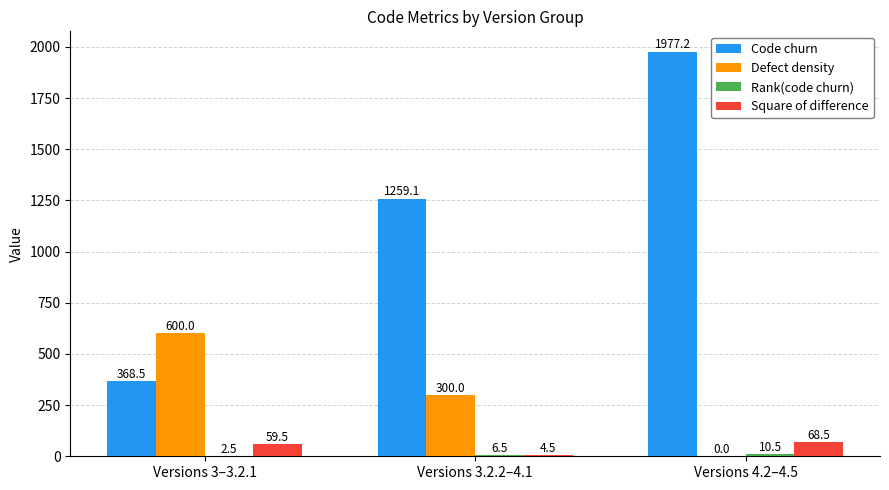

What is the difference between the Code churn values at Versions 3.2.2–4.1 and Versions 4.2–4.5?

718.1